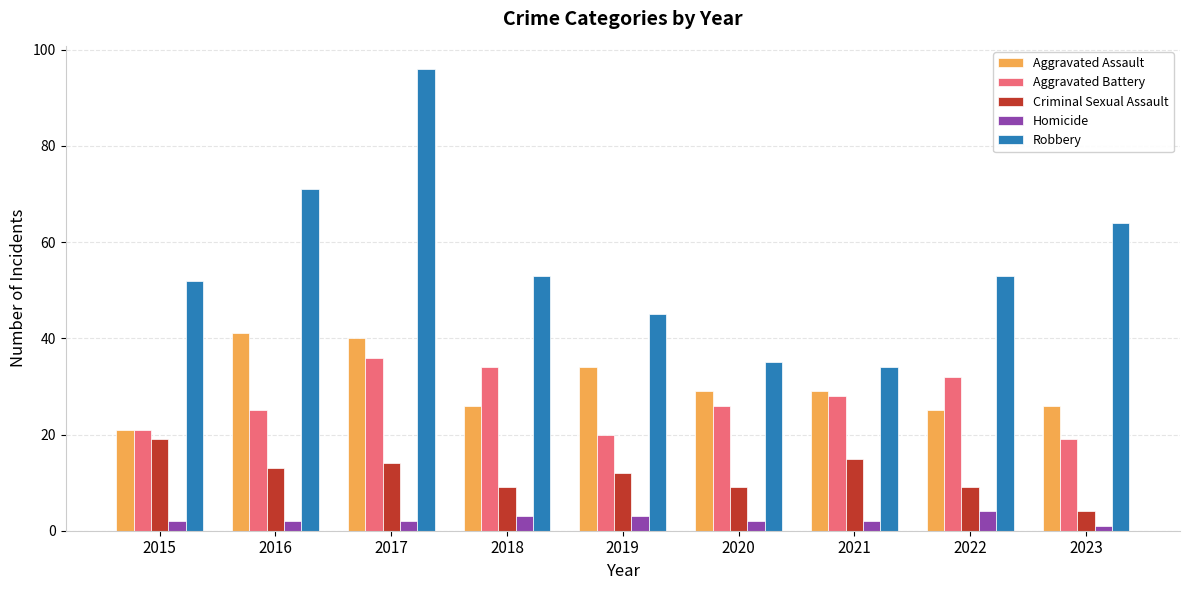

List the series in order of their peak value, highest first.

Robbery, Aggravated Assault, Aggravated Battery, Criminal Sexual Assault, Homicide